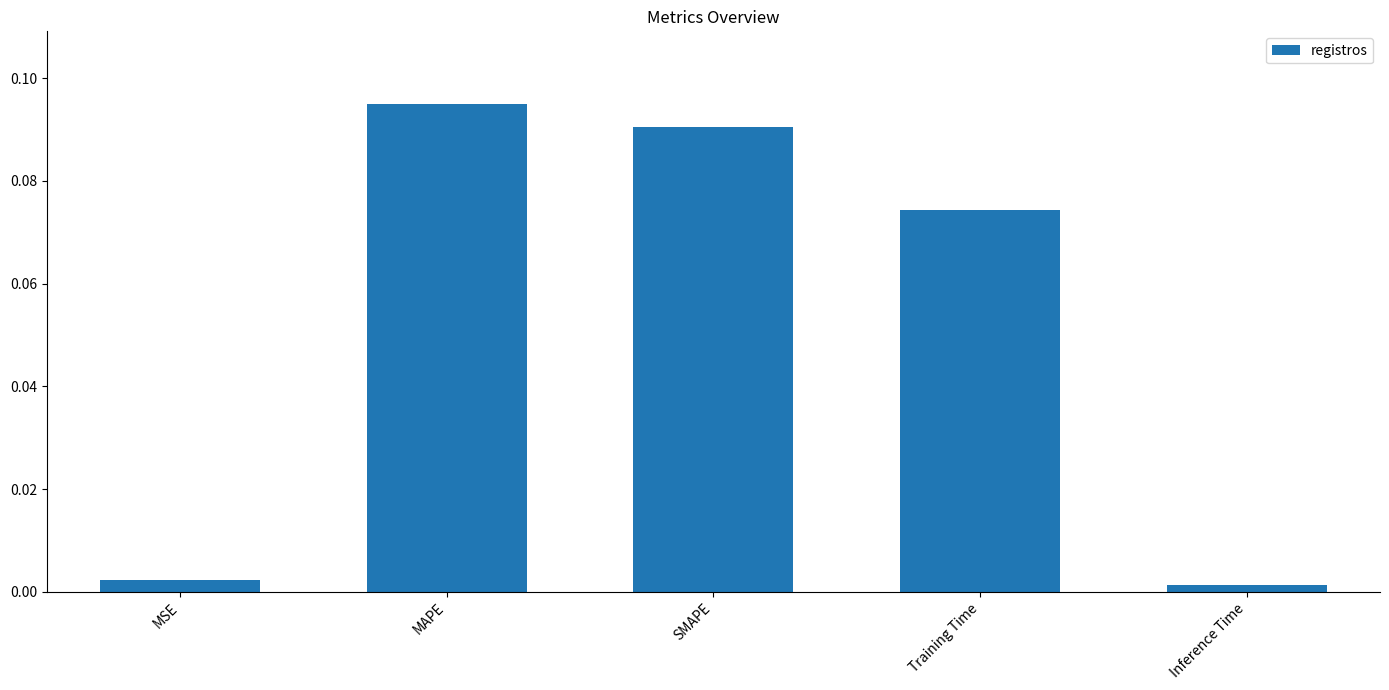

Which category has the highest value across all series?

MAPE